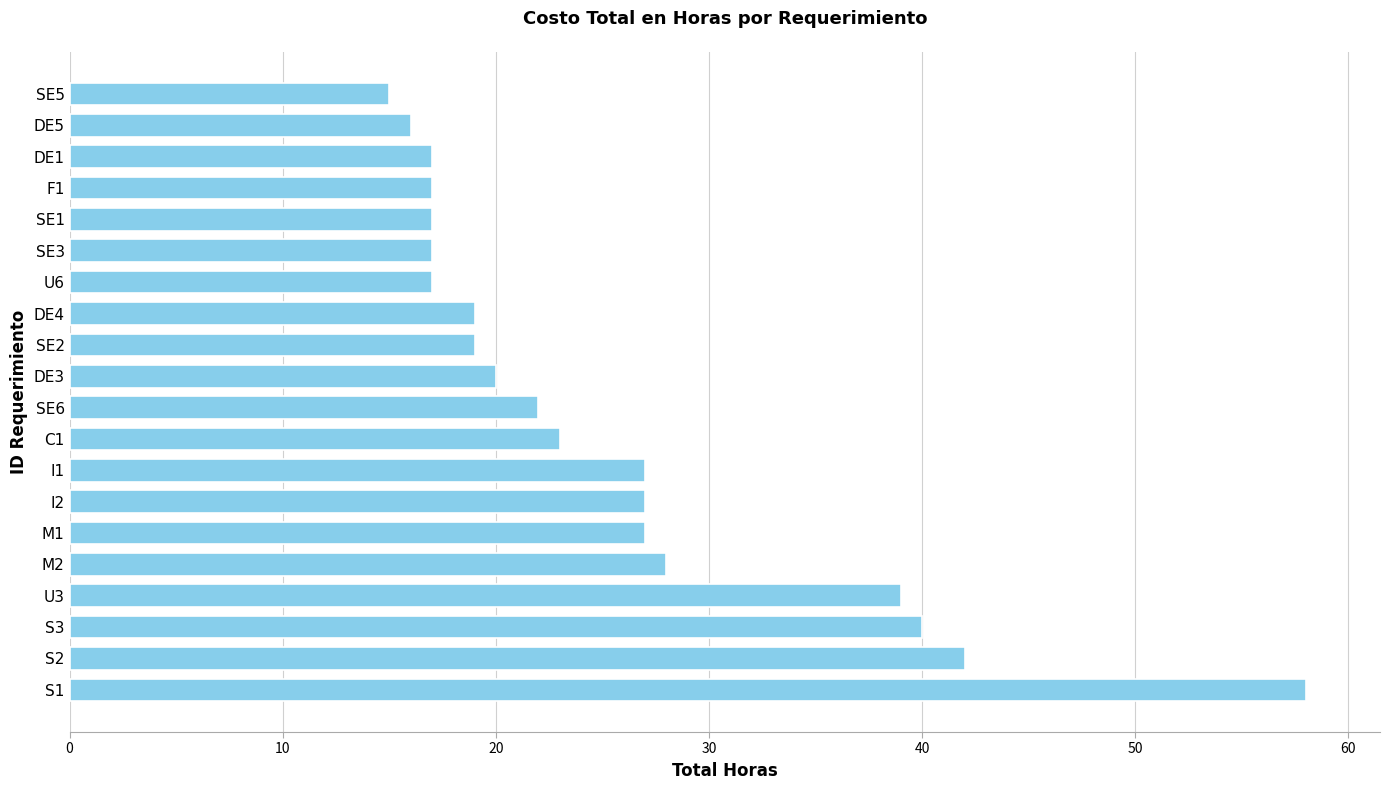

True or false: the data shows 8 at M2.

False